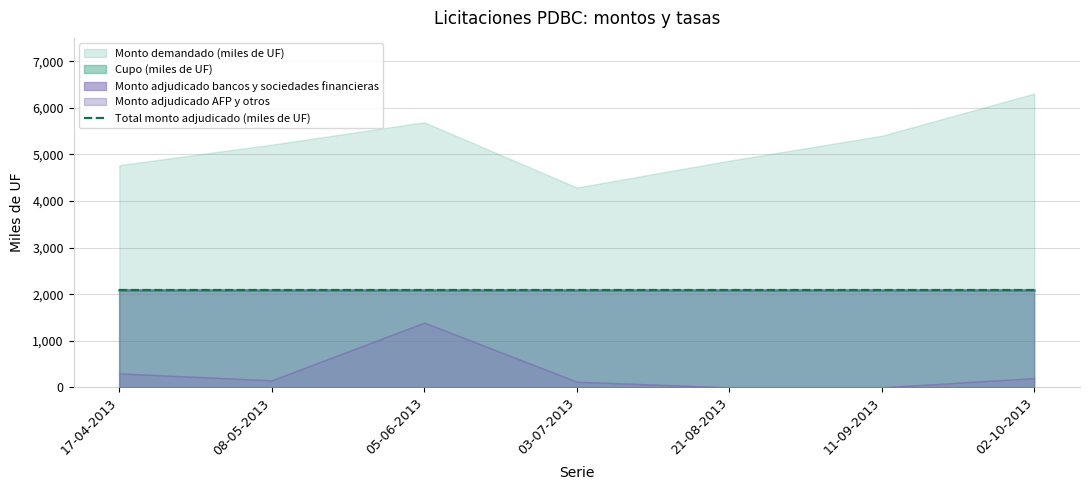

Is it true that Cupo (miles de UF) equals 1271 at 08-05-2013?

False